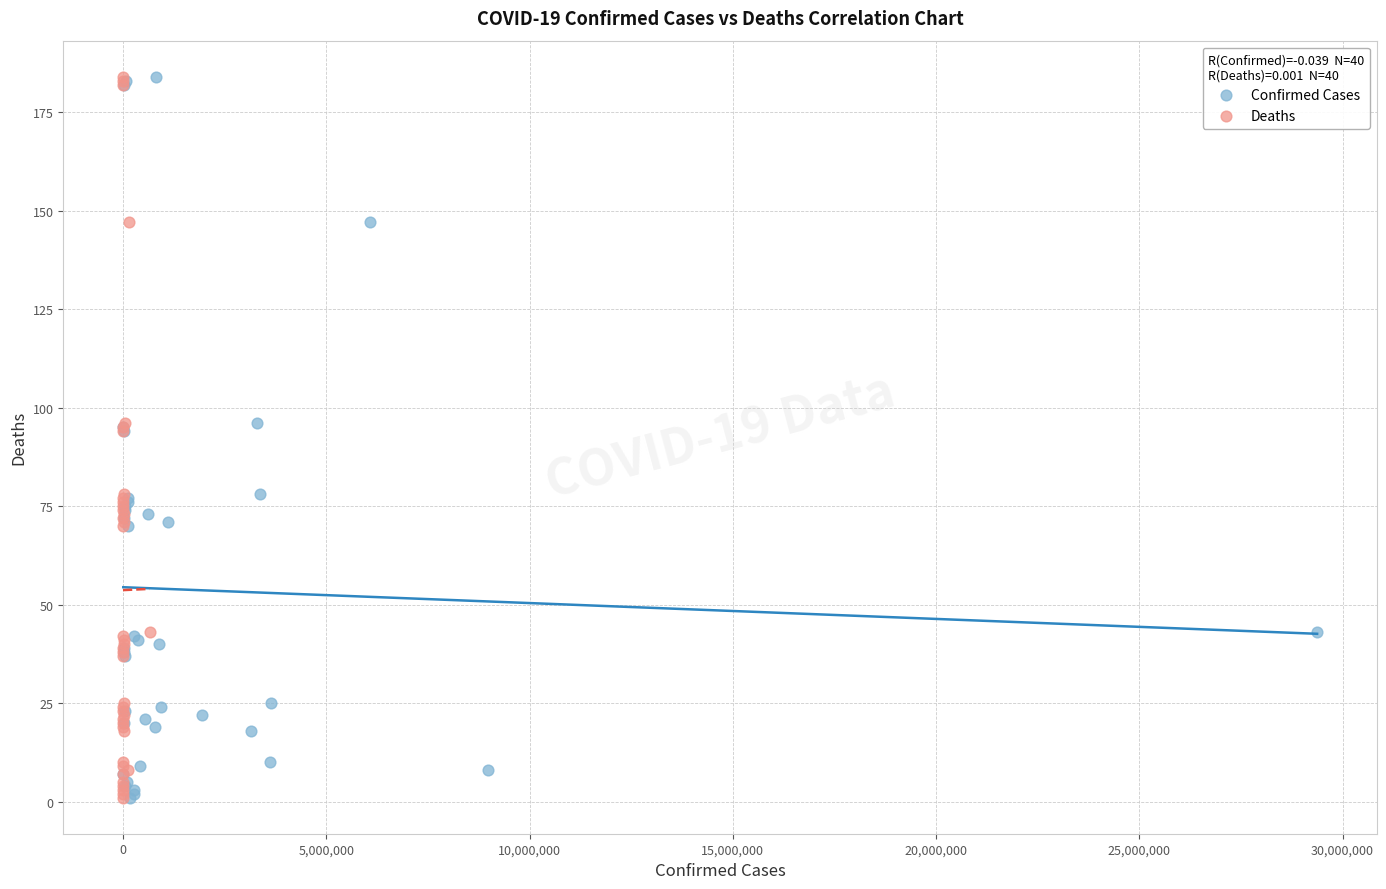

What are all the series names shown in the legend?

Confirmed Cases, Deaths